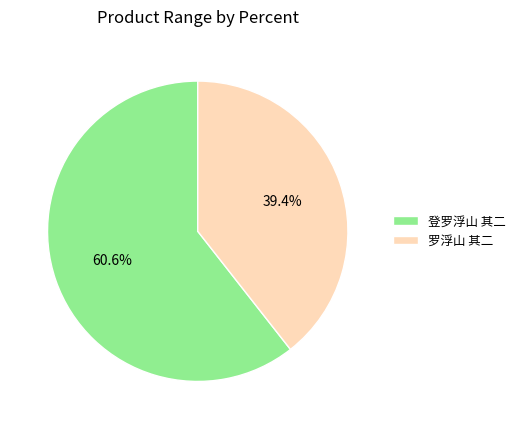

What is the largest slice in the pie chart?

登罗浮山 其二